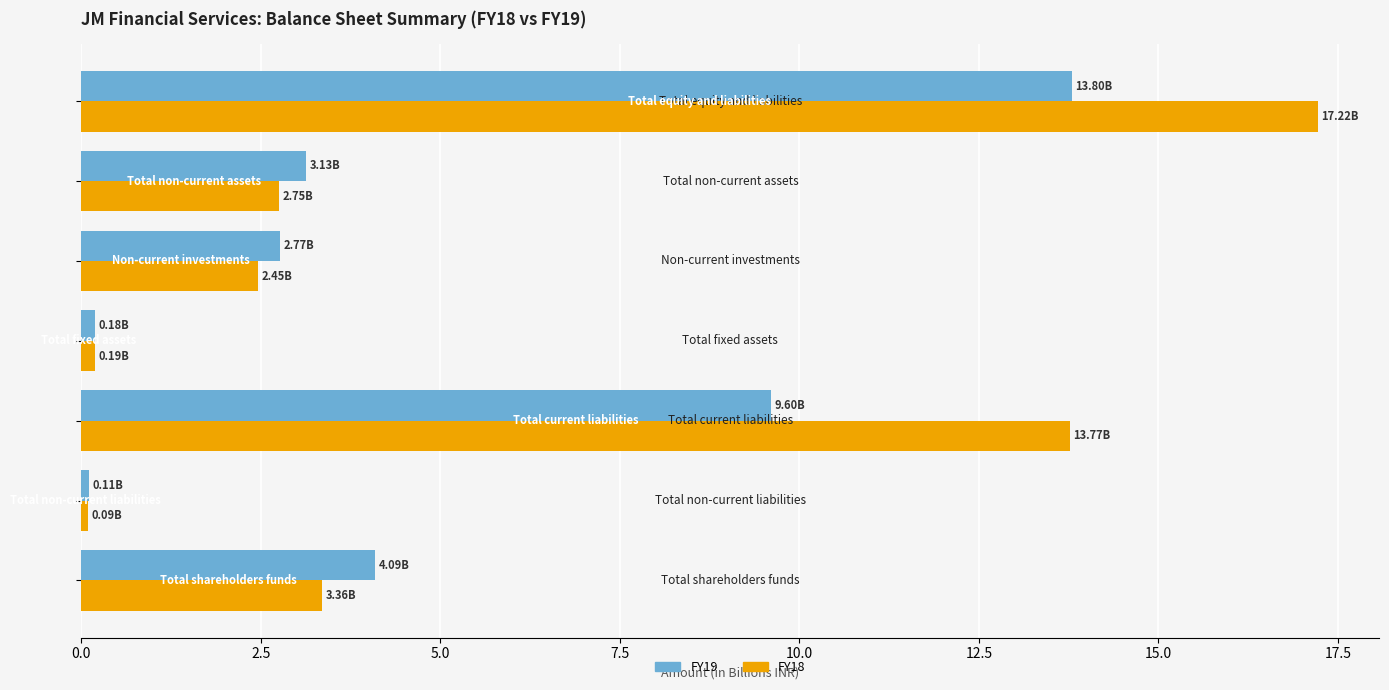

What is the minimum value shown in the chart?

0.1